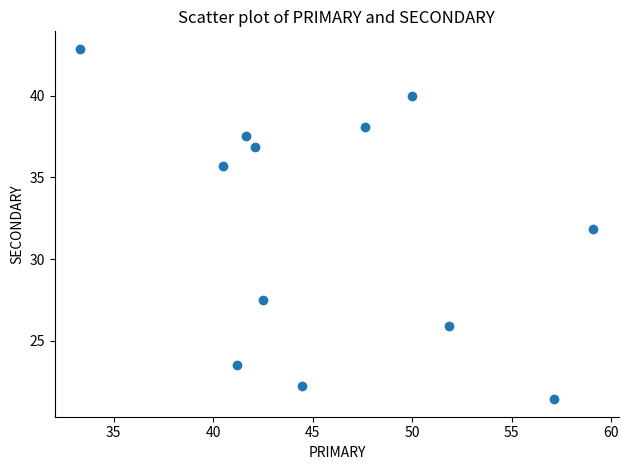

What is the range of X values (max minus min)?

25.8